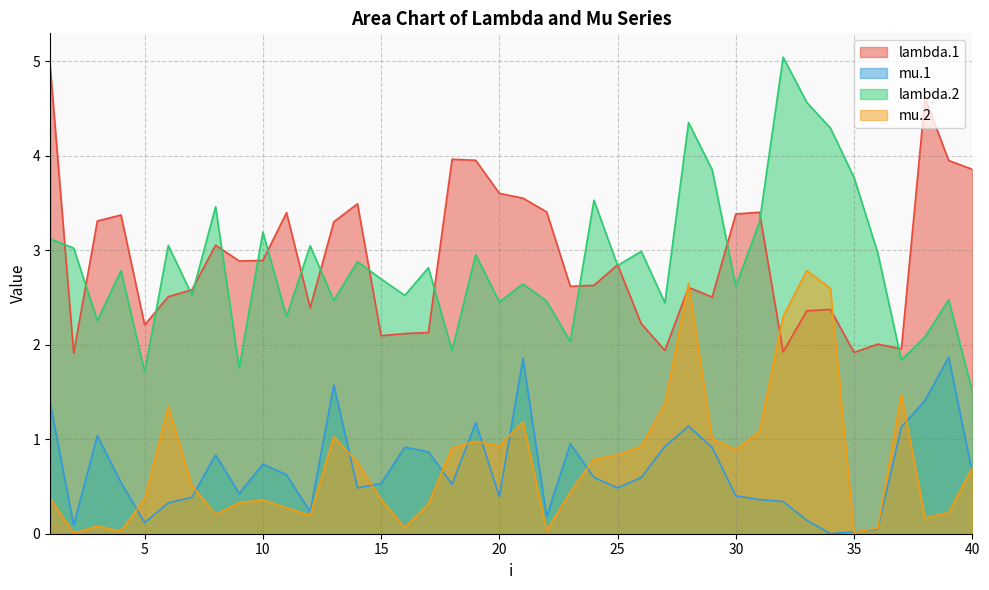

How many lines are shown in the chart?

4